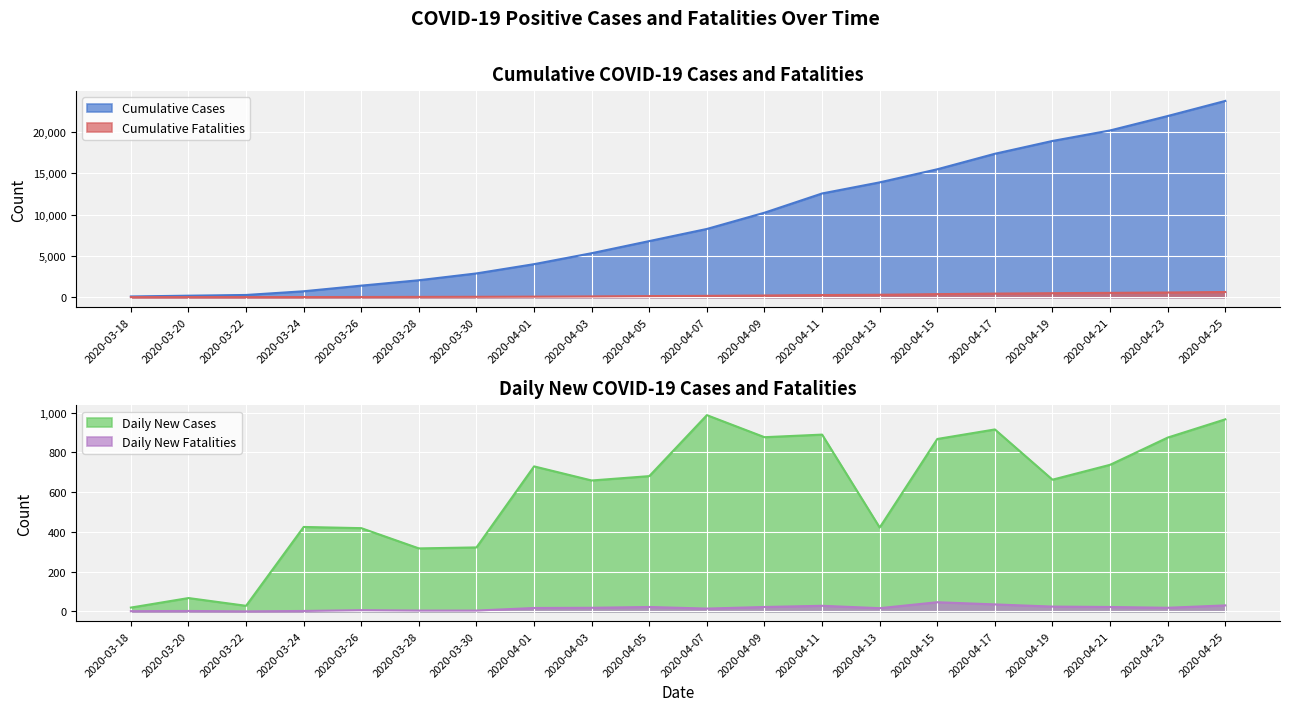

Which category has the highest value in the Cumulative Cases series?

2020-04-25